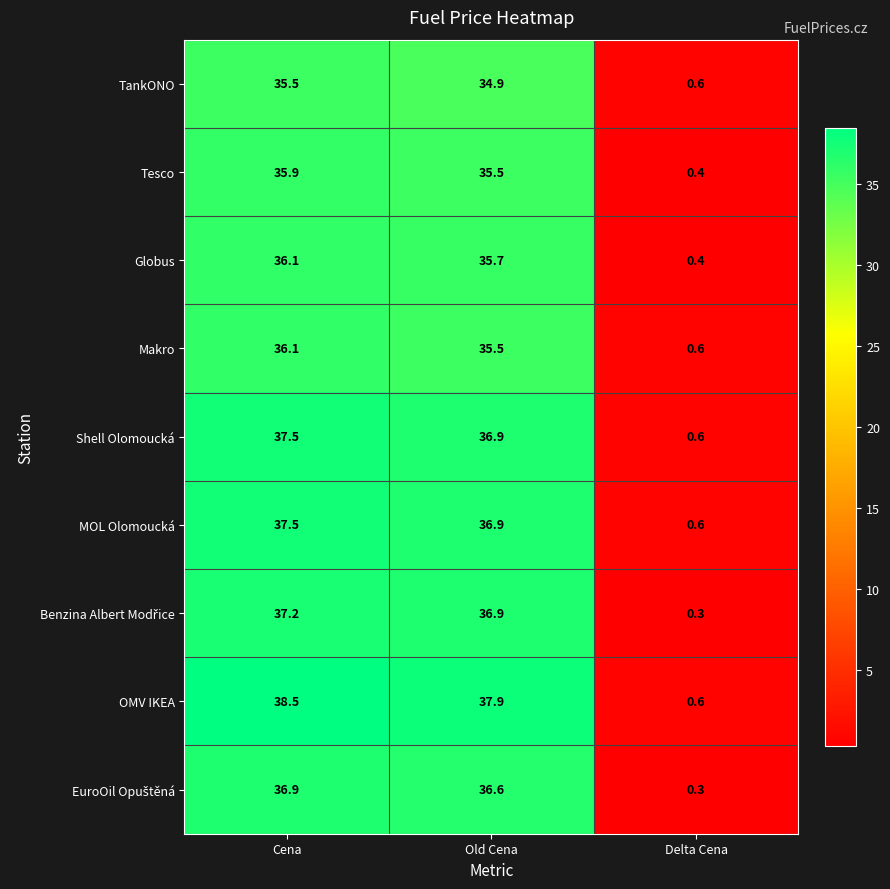

Which series changed the most between Old Cena and Delta Cena?

OMV IKEA